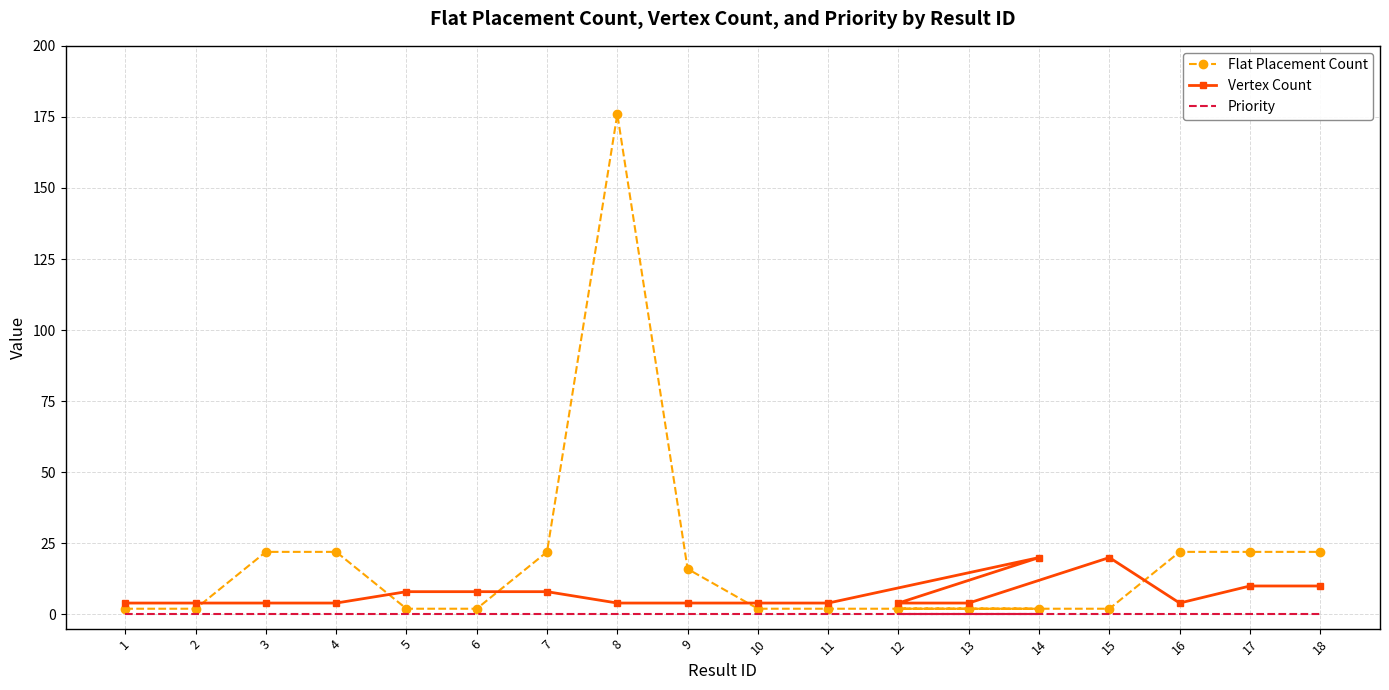

What is the label of the 3rd point from the left?

3